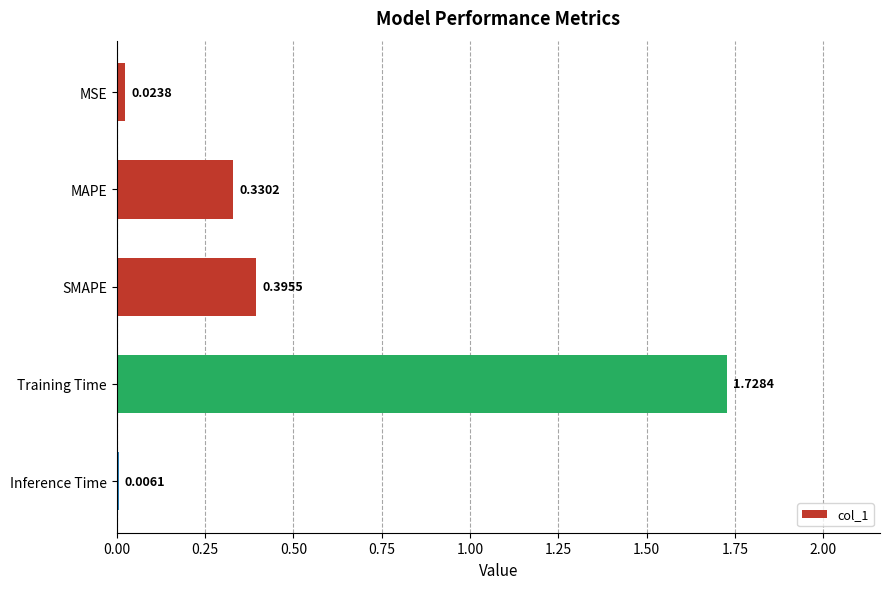

What is the sum of all values?

2.5